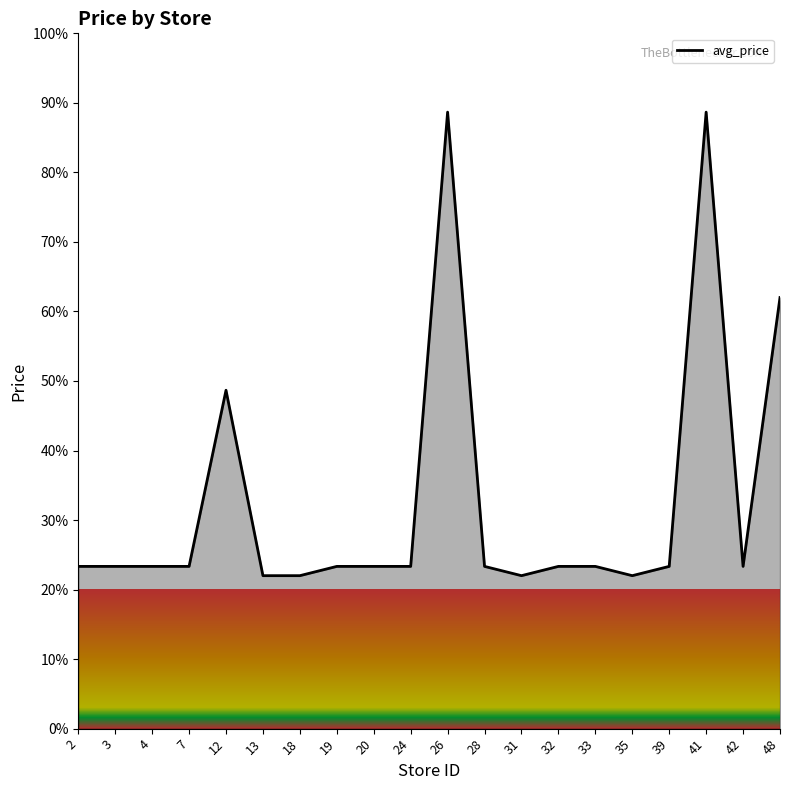

What is the minimum value shown in the chart?

22.0